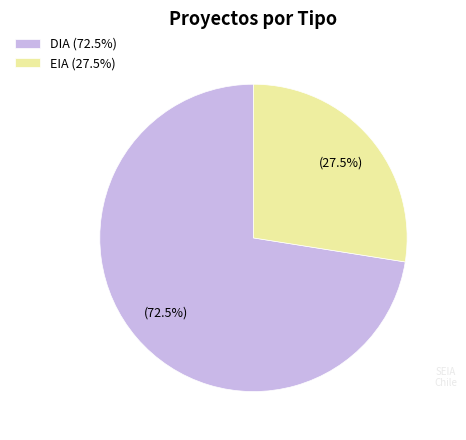

Is it true that DIA is 61% of the pie?

False